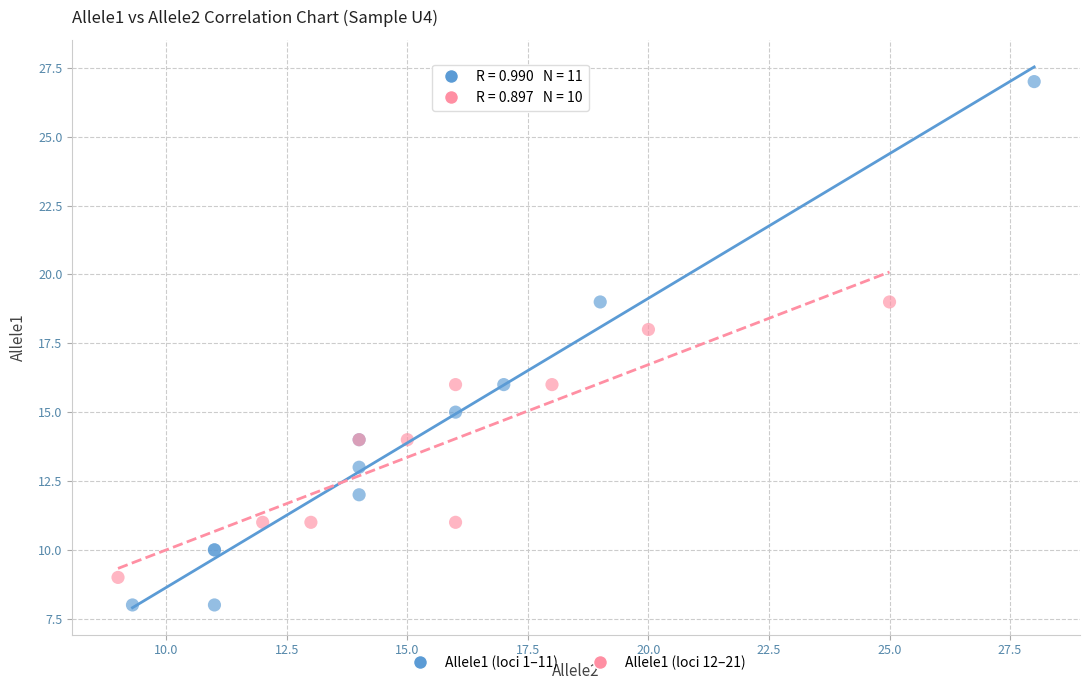

Which series reaches the maximum Y coordinate?

Allele1 (loci 1–11)